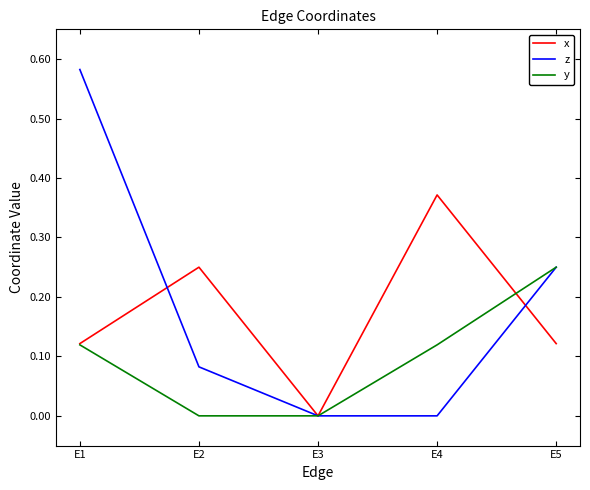

Is the value of y at E3 greater than the value of z at E2?

No